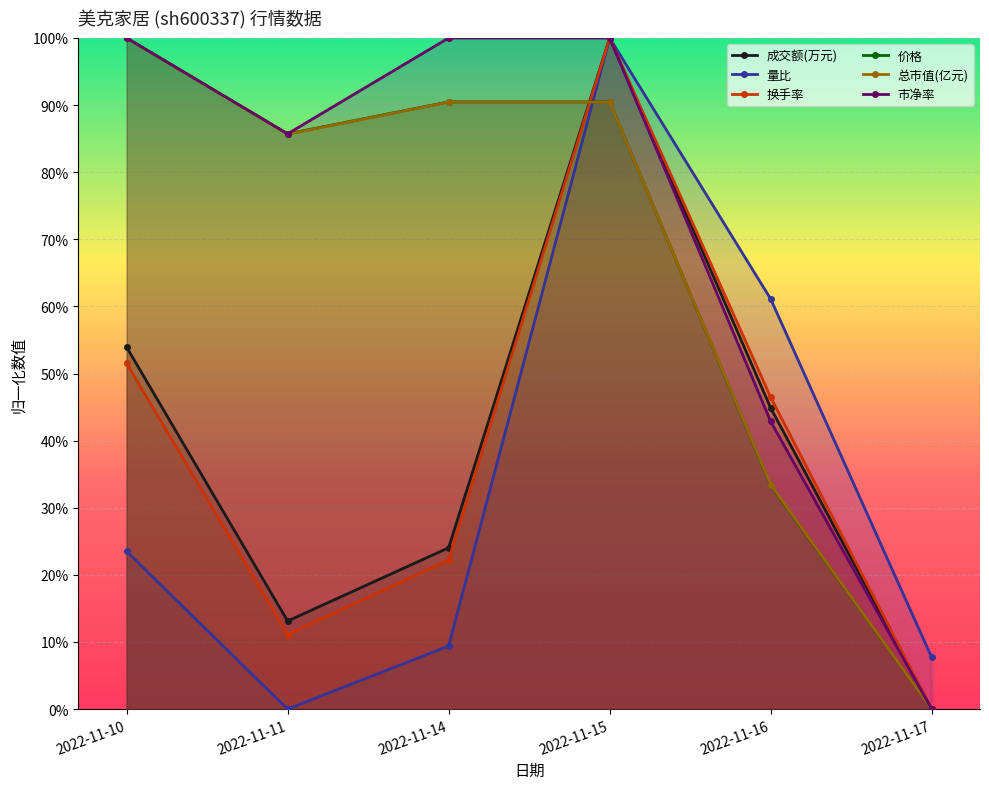

Between 2022-11-16 and 2022-11-17, which series saw the biggest shift?

量比